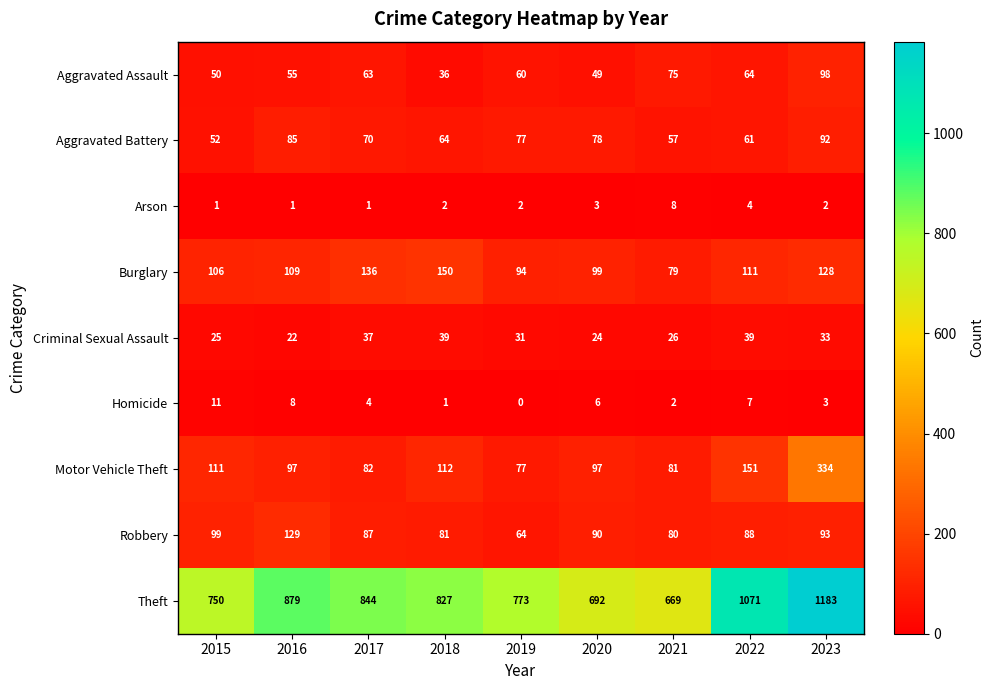

What is the total value across all series at 2020?

1138